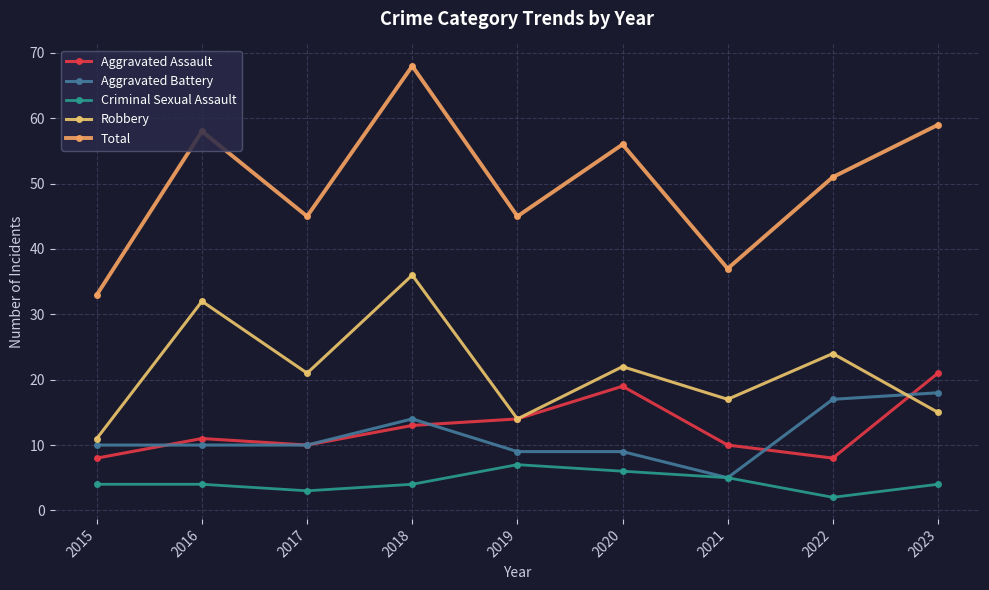

What are all the series names shown in the legend?

Aggravated Assault, Aggravated Battery, Criminal Sexual Assault, Robbery, Total